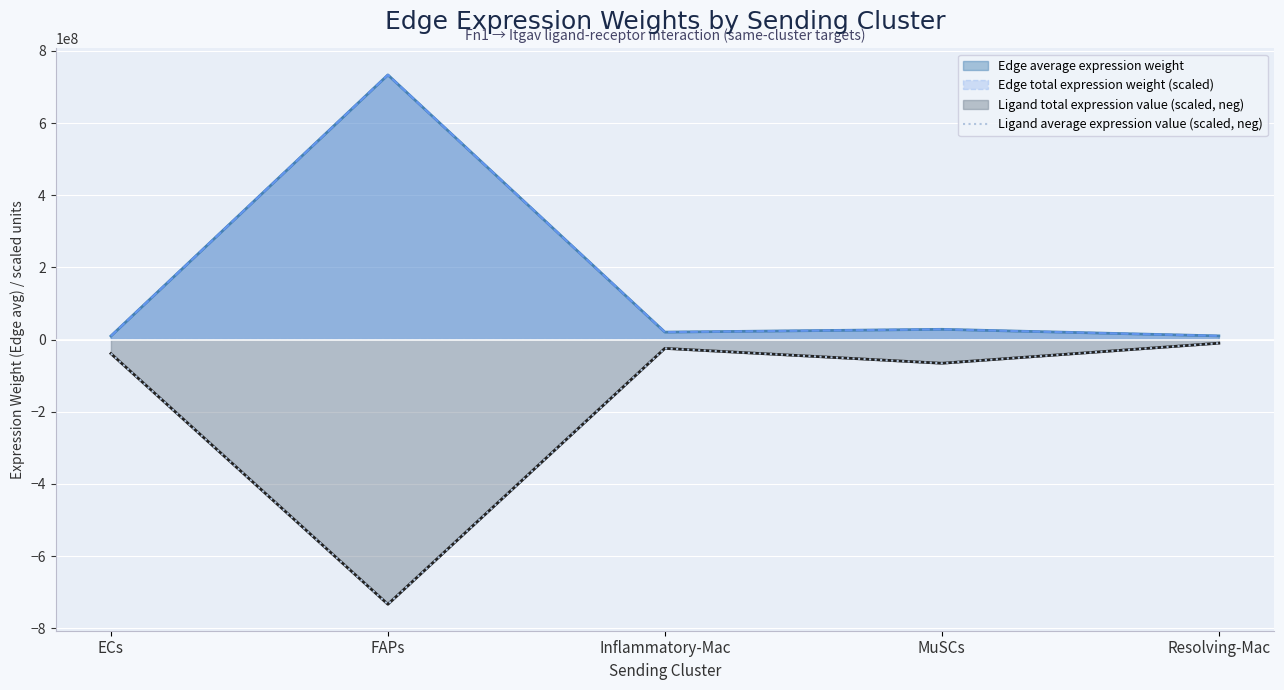

How many points are lower than both their immediate neighbors (excluding endpoints)?

2